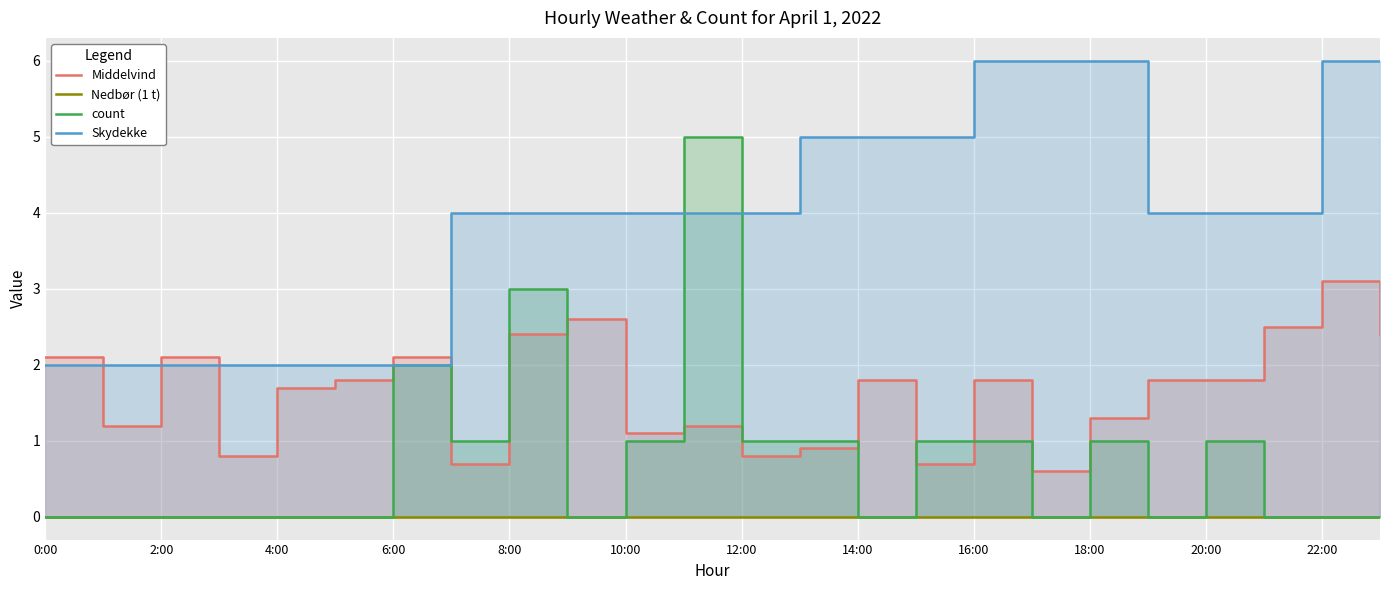

Does the chart display data point markers on the line(s)?

No